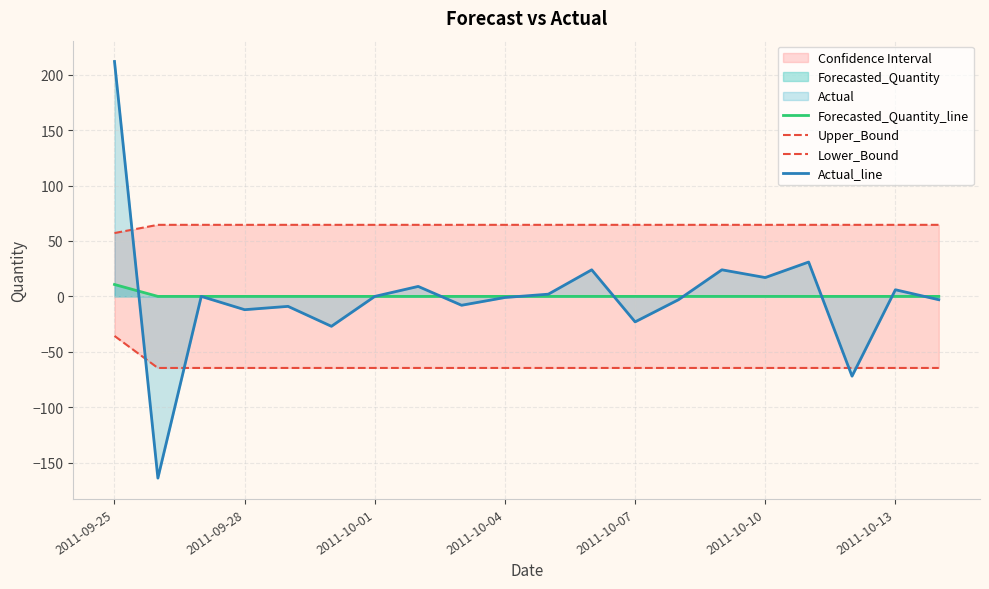

How many categories are shown in the chart?

20